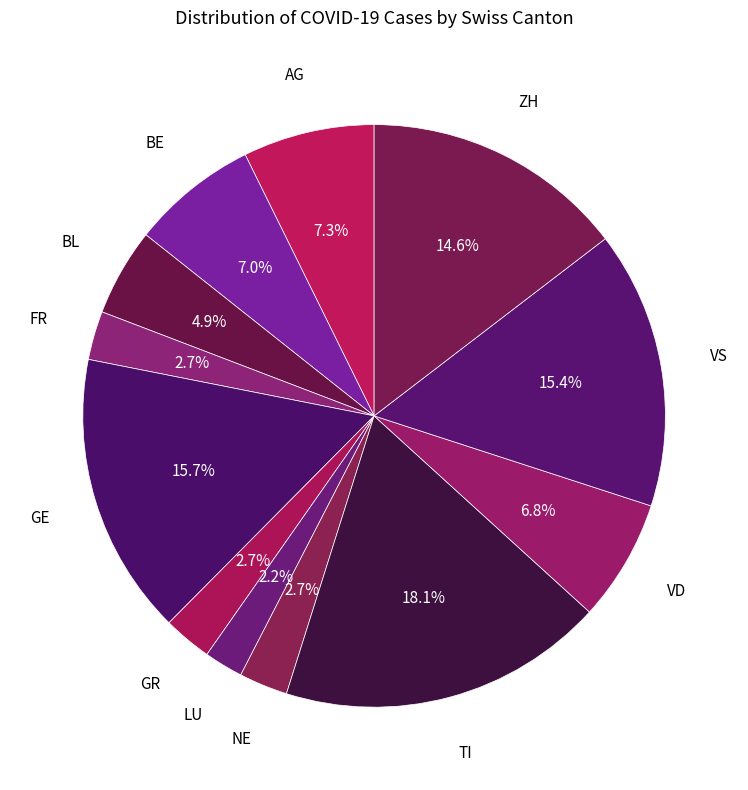

Count the number of slices in the pie.

12